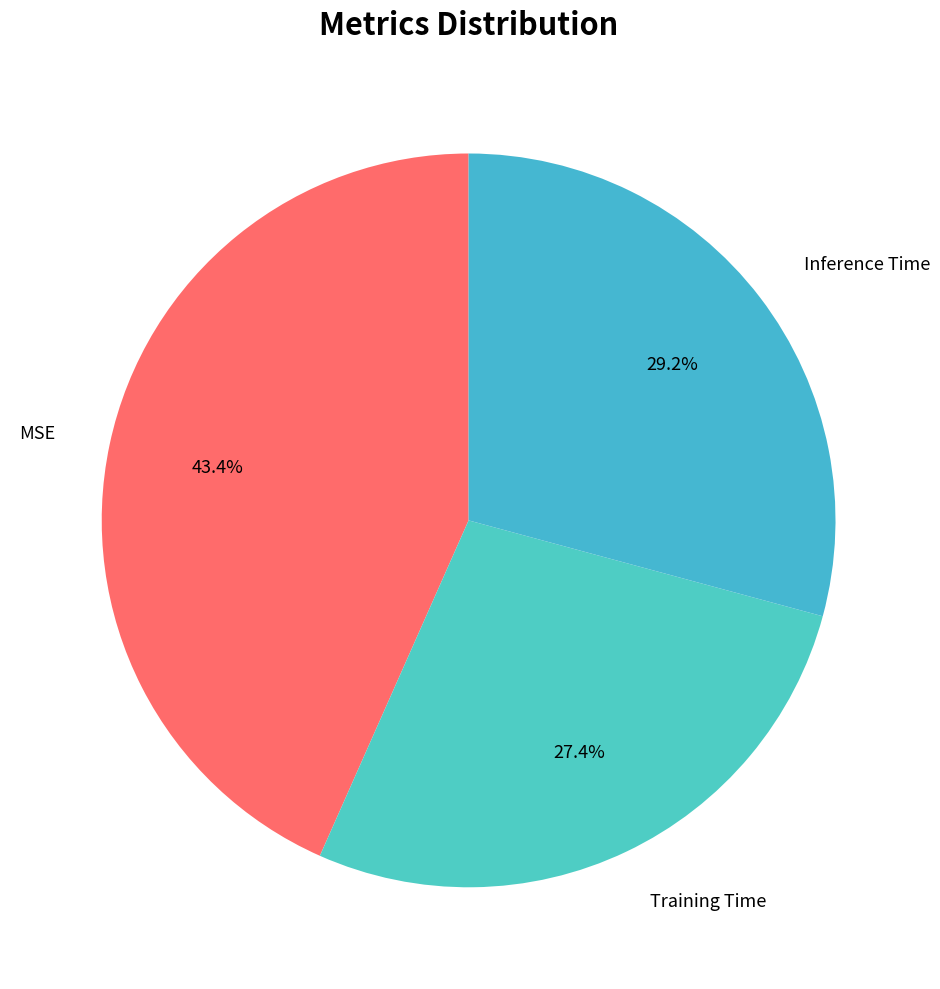

To the nearest percent, what is the average slice percentage?

33%